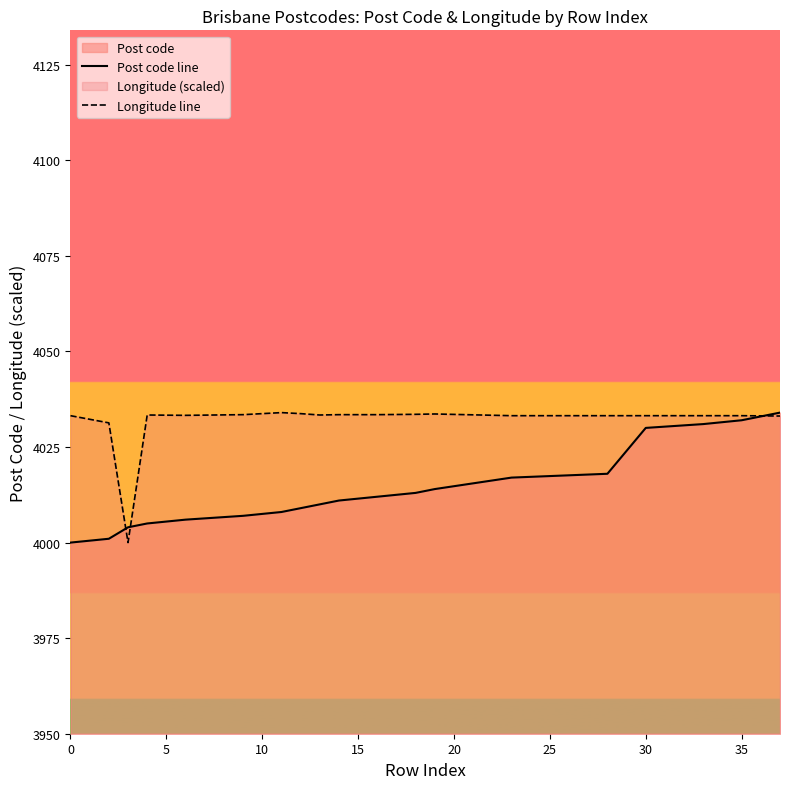

True or false: Post code line has more than 1 interior local peaks.

False